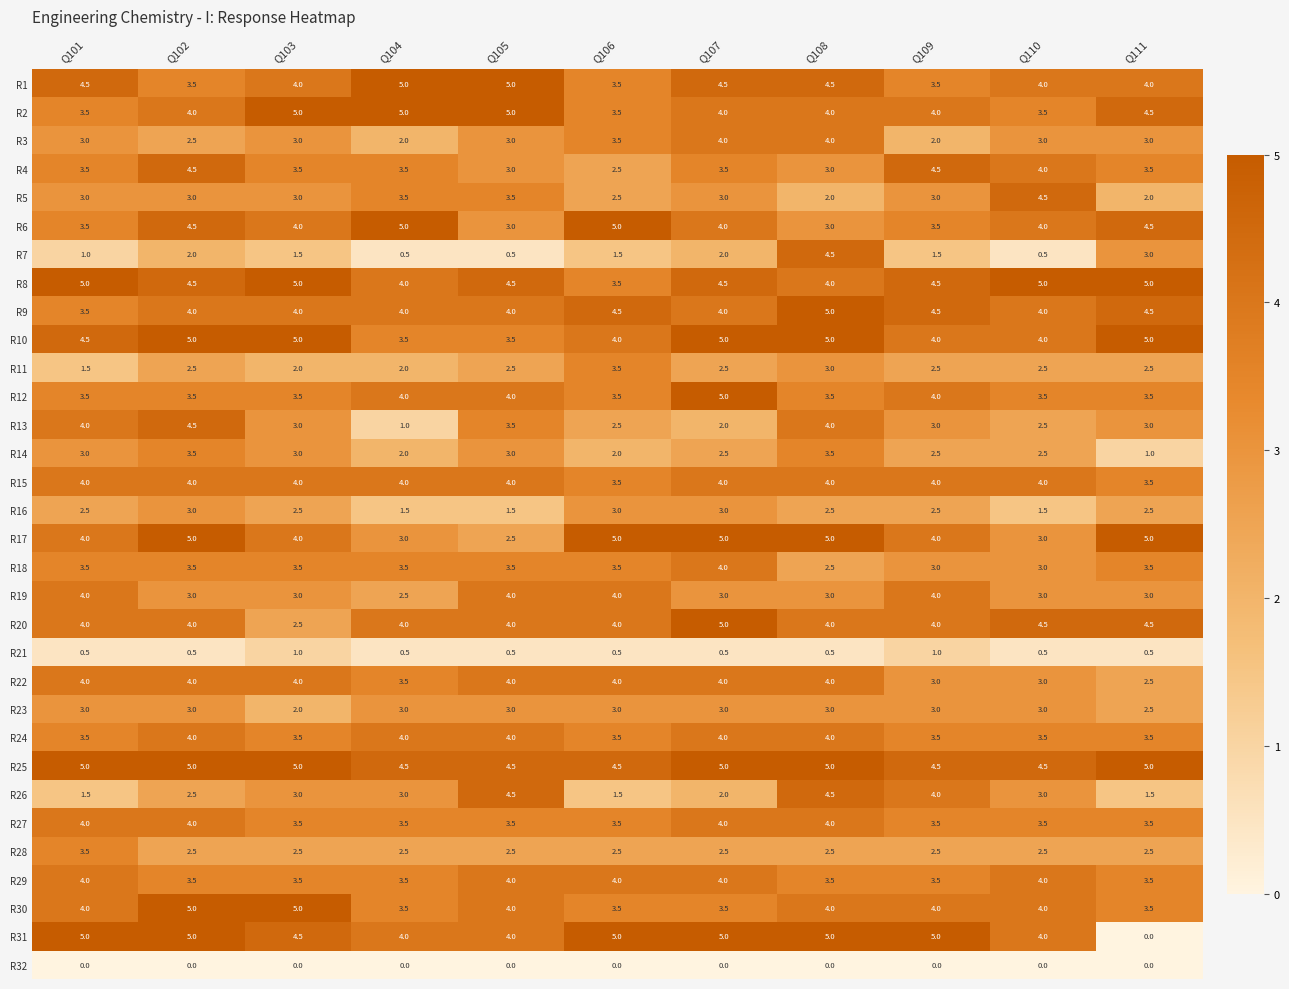

What is the lowest value of the R13 series?

1.0